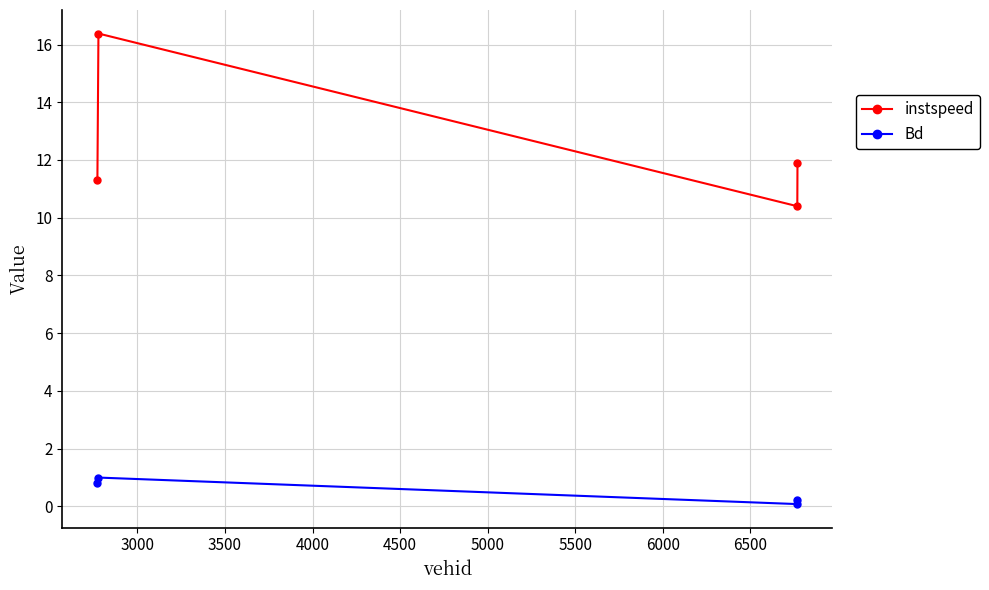

What is the difference between the second highest and second lowest values in the Bd series?

0.6